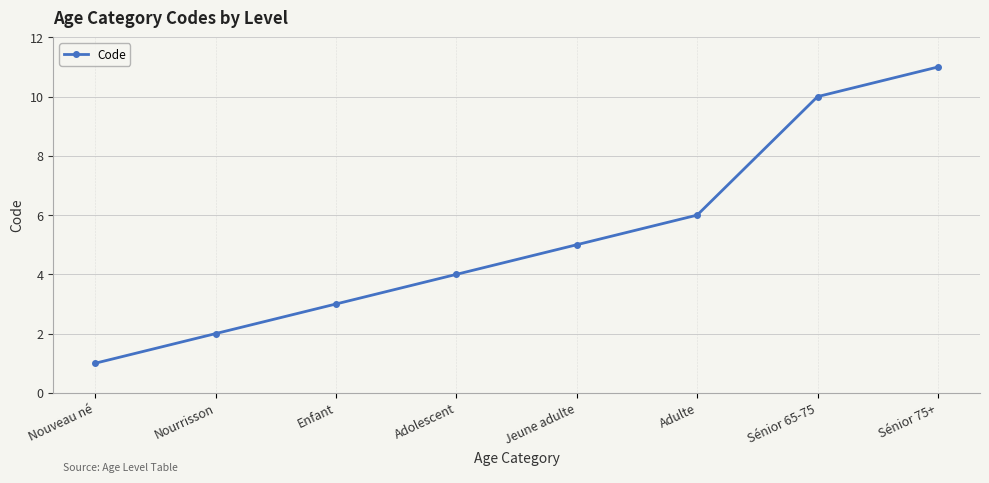

Between Sénior 65-75 and Adulte, which is larger?

Sénior 65-75